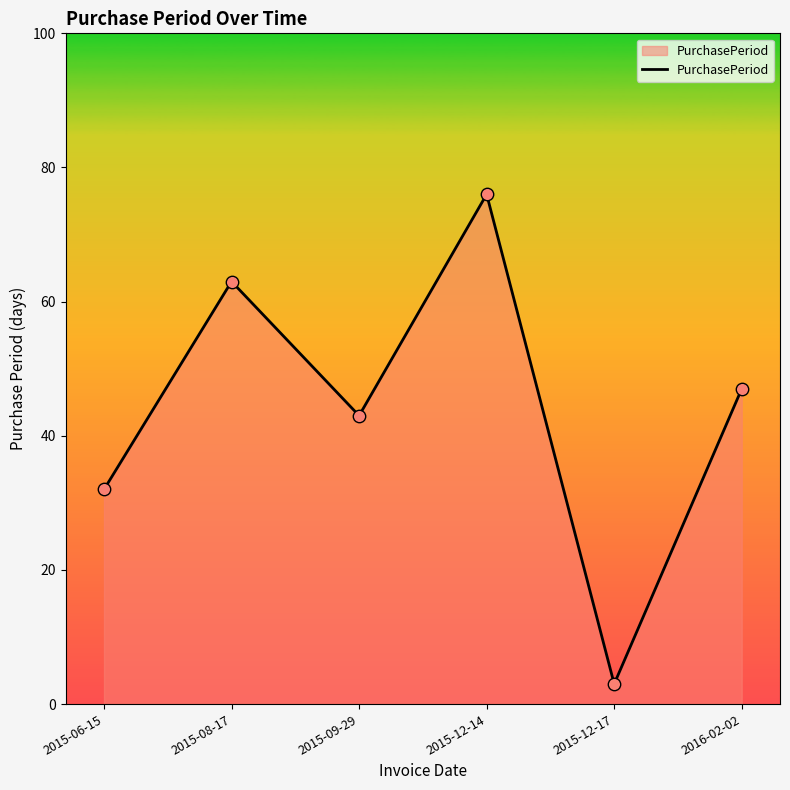

What is the change in value from 2015-09-29 to 2015-12-17?

-40